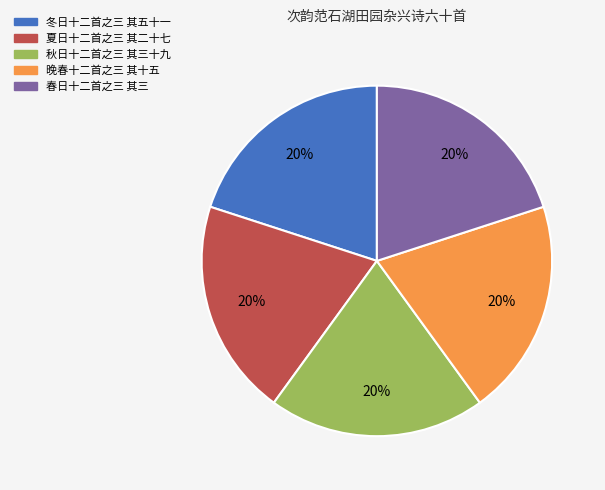

To the nearest percent, what portion does 夏日十二首之三 其二十七 represent?

20%